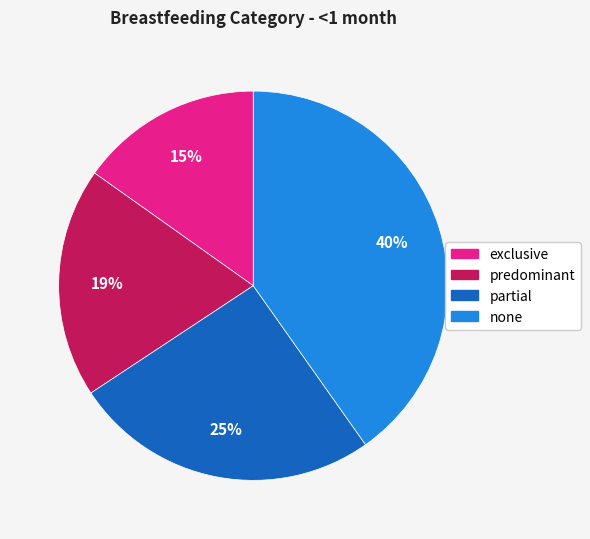

Which category has the smallest portion of the pie?

exclusive